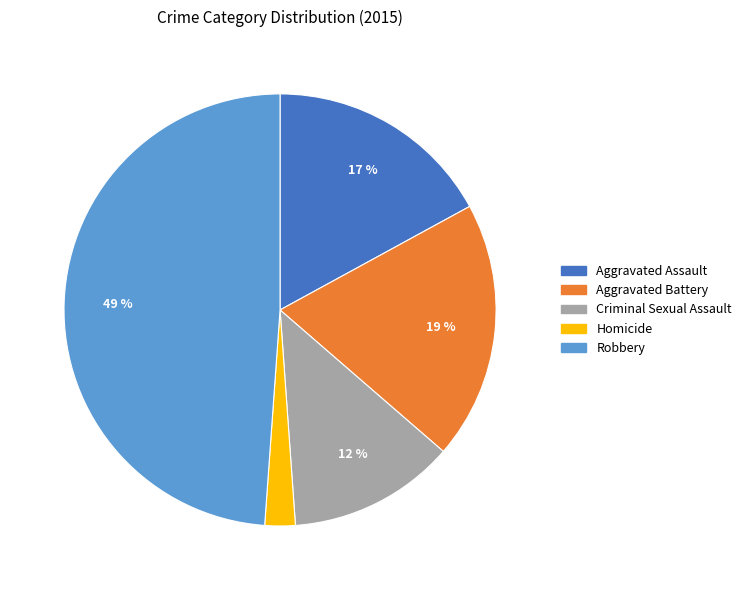

To the nearest percent, what is the difference between the largest and smallest slice percentages?

47%